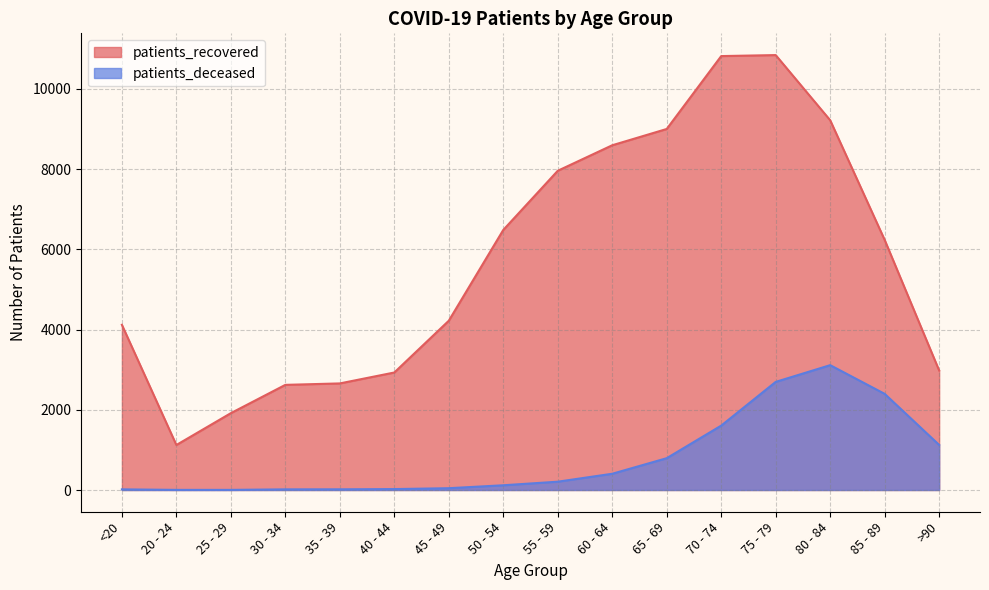

At which label does patients_deceased first exceed 207?

60 - 64